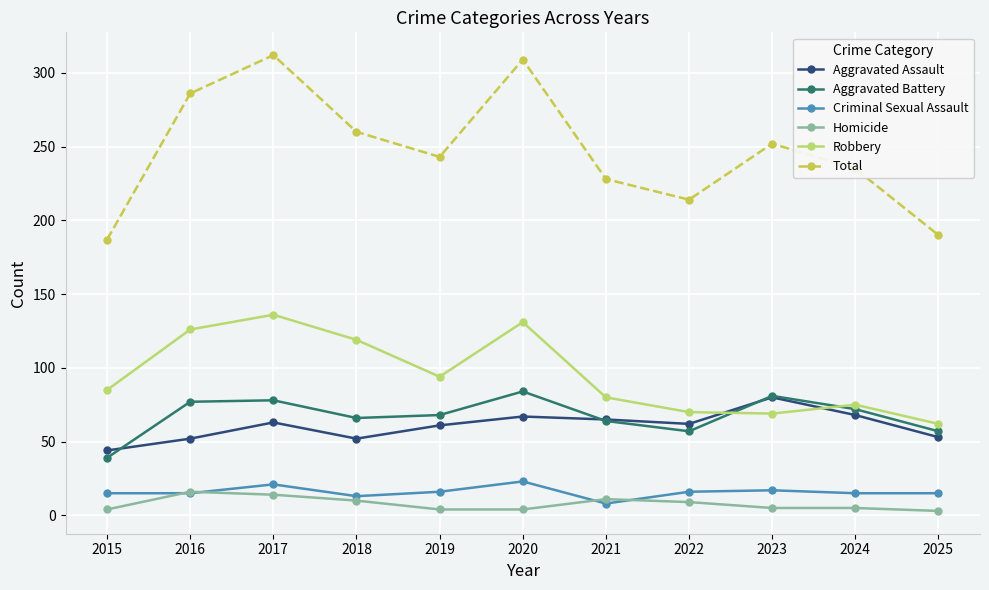

What is the sum of the Homicide values at 2016 and 2024?

21